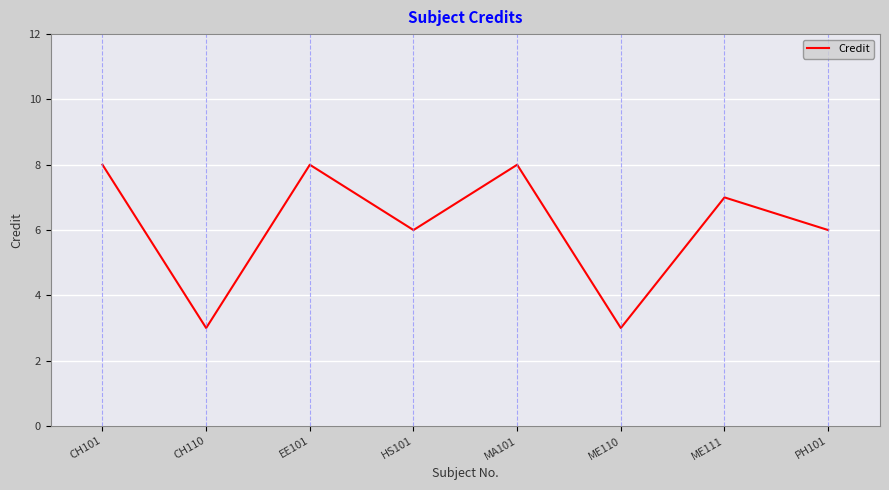

Reading left to right, list all the values displayed in this chart.

8	3	8	6	8	3	7	6